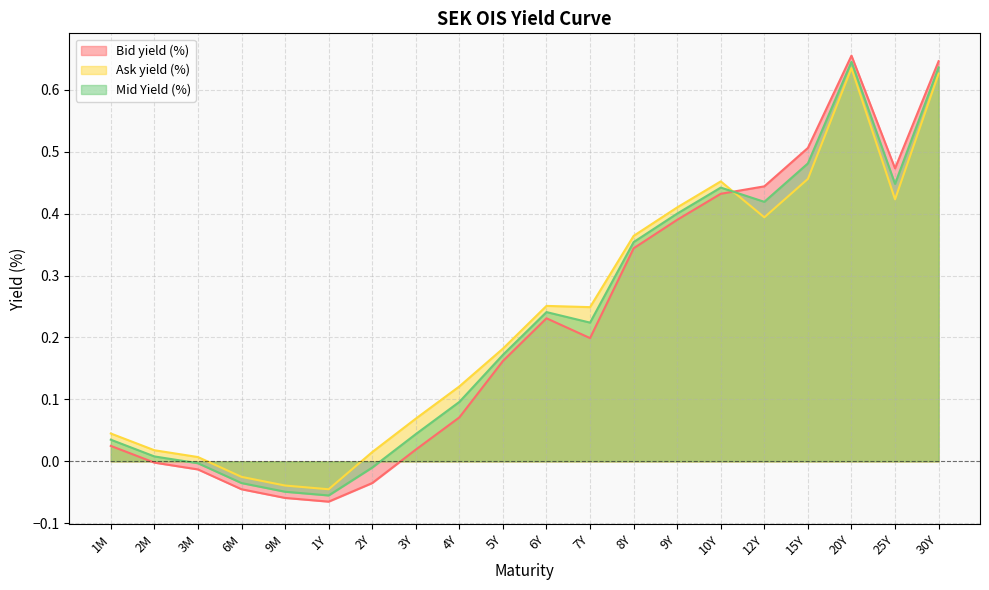

Where does the Ask yield (%) series first go above 0?

1M